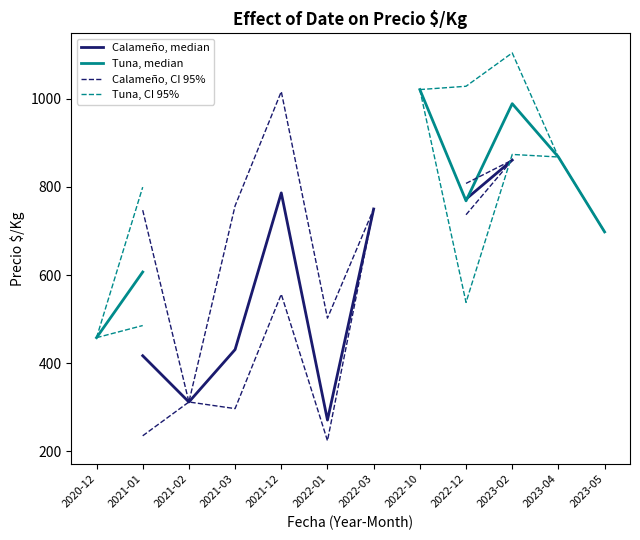

Where is the first local maximum for Calameño, median?

2021-12